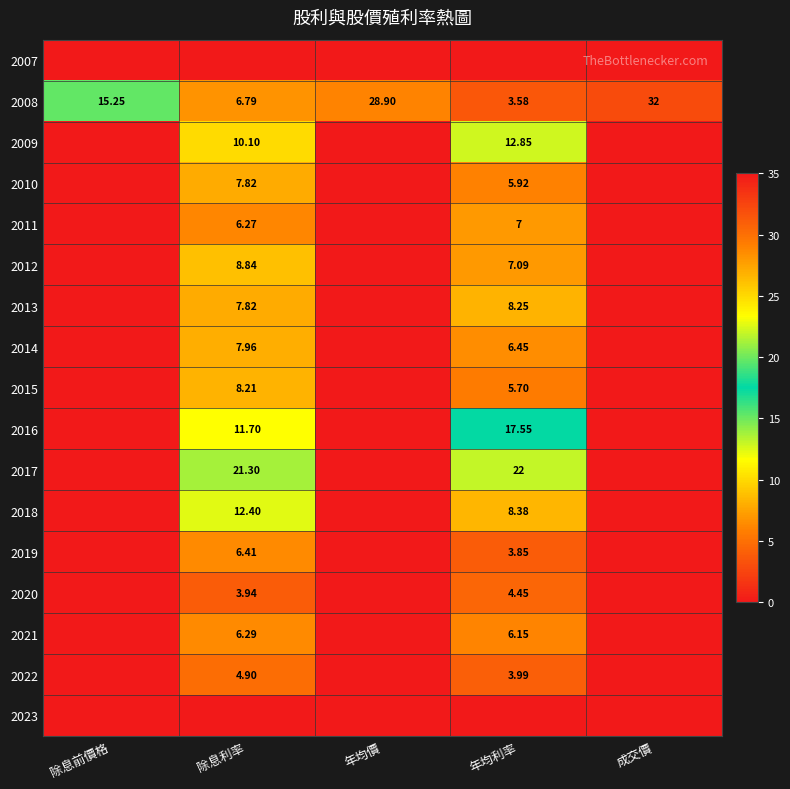

Is the value of 2022 at 年均利率 greater than the value of 2019 at 年均利率?

Yes